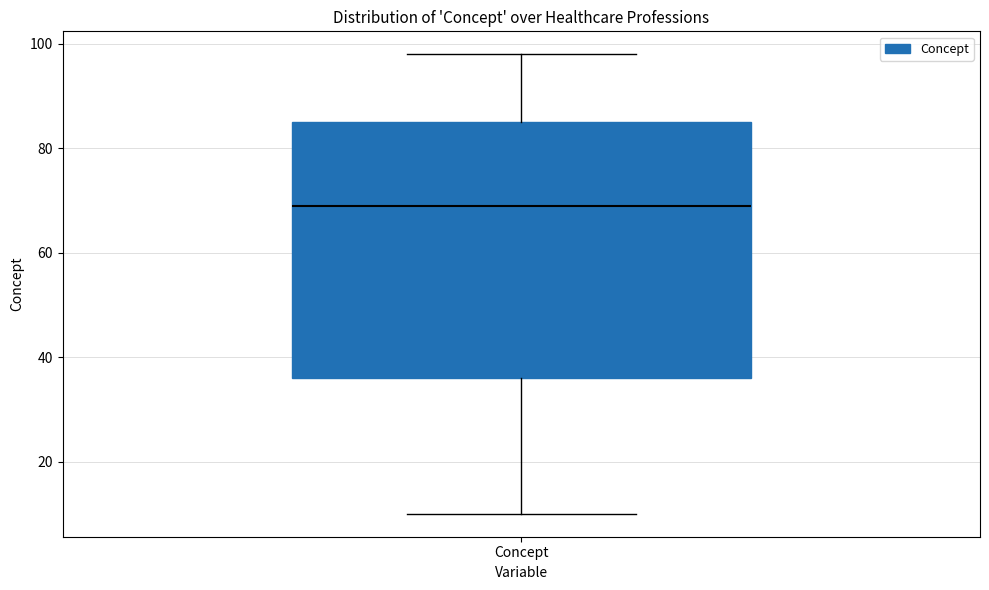

Transcribe this box plot: give where the median line is, the range the box spans, and where the two whiskers end, as read against the y-axis. The values are not printed on the chart, so give them approximately, as read against the axis.

median 70, box 36 to 86, whiskers 10 to 98